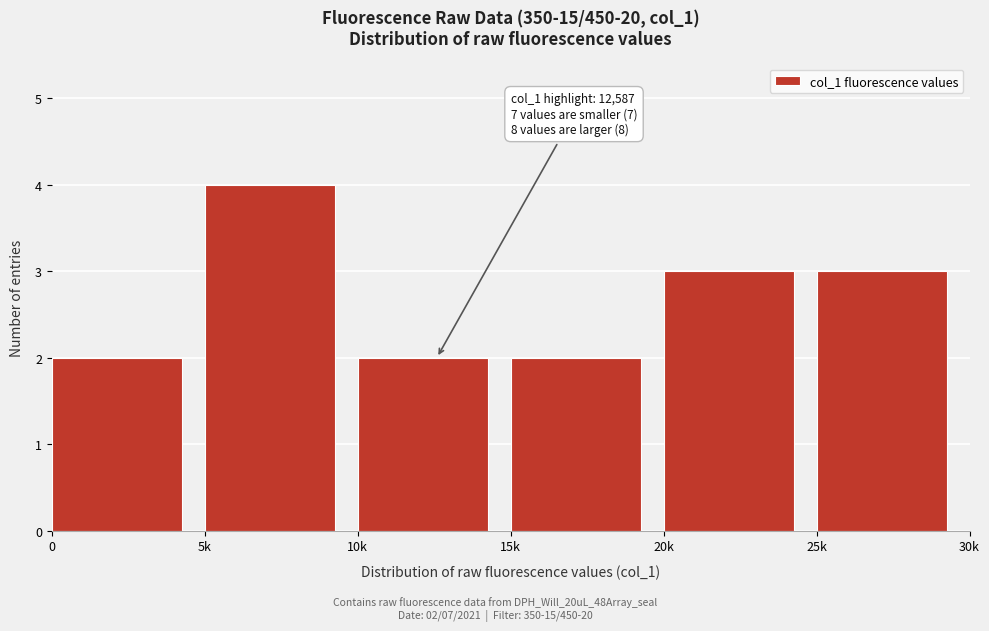

Reading left to right, transcribe all the data shown in this chart.

2	4	2	2	3	3